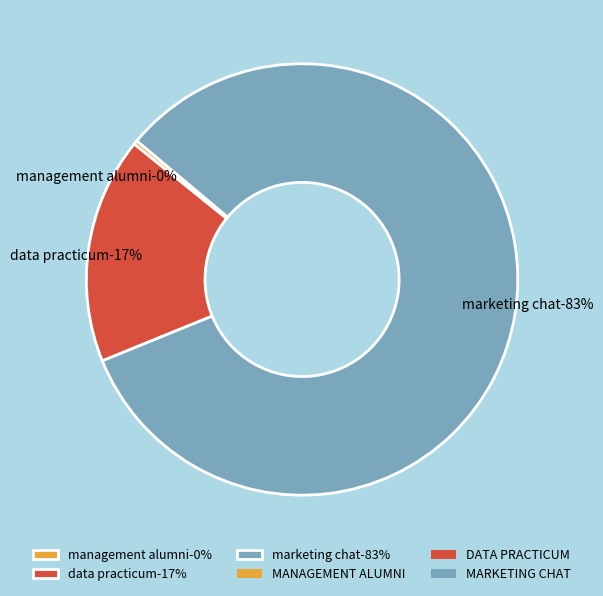

What is the change in value from MANAGEMENT ALUMNI to MARKETING CHAT?

+3412